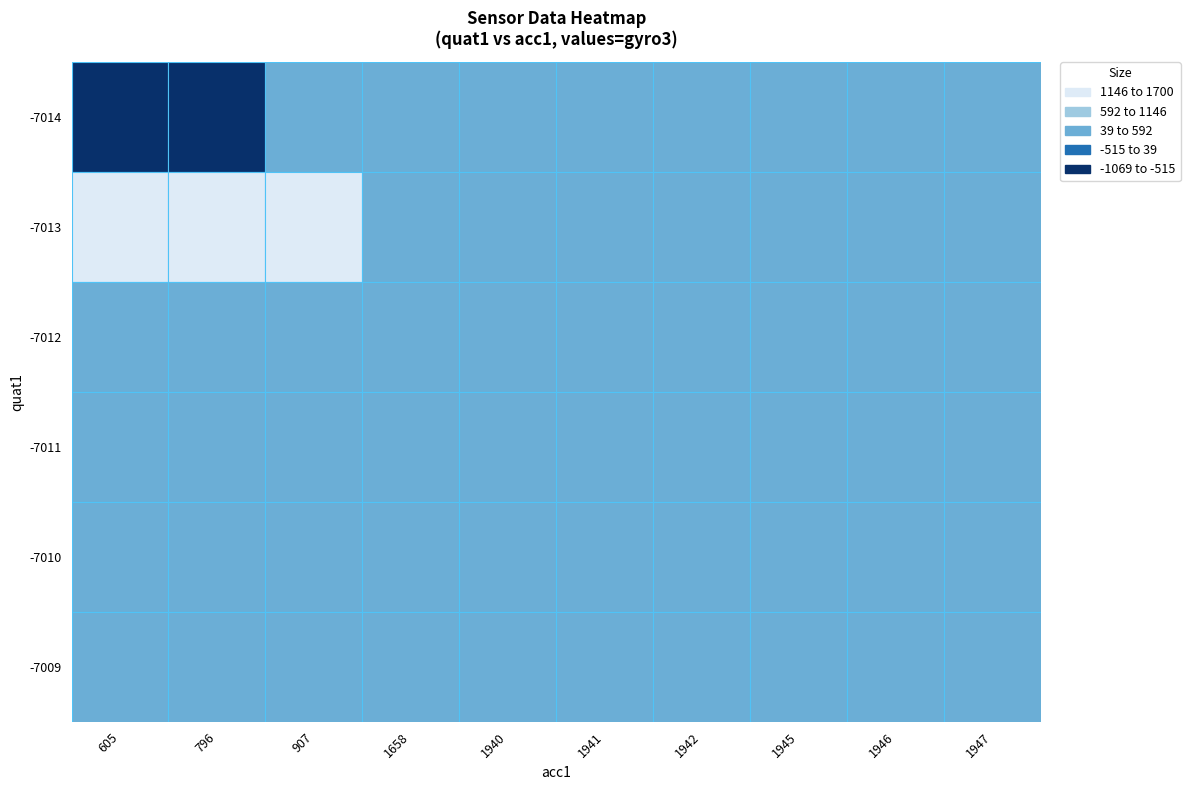

Which series has the widest spread of values?

-7013